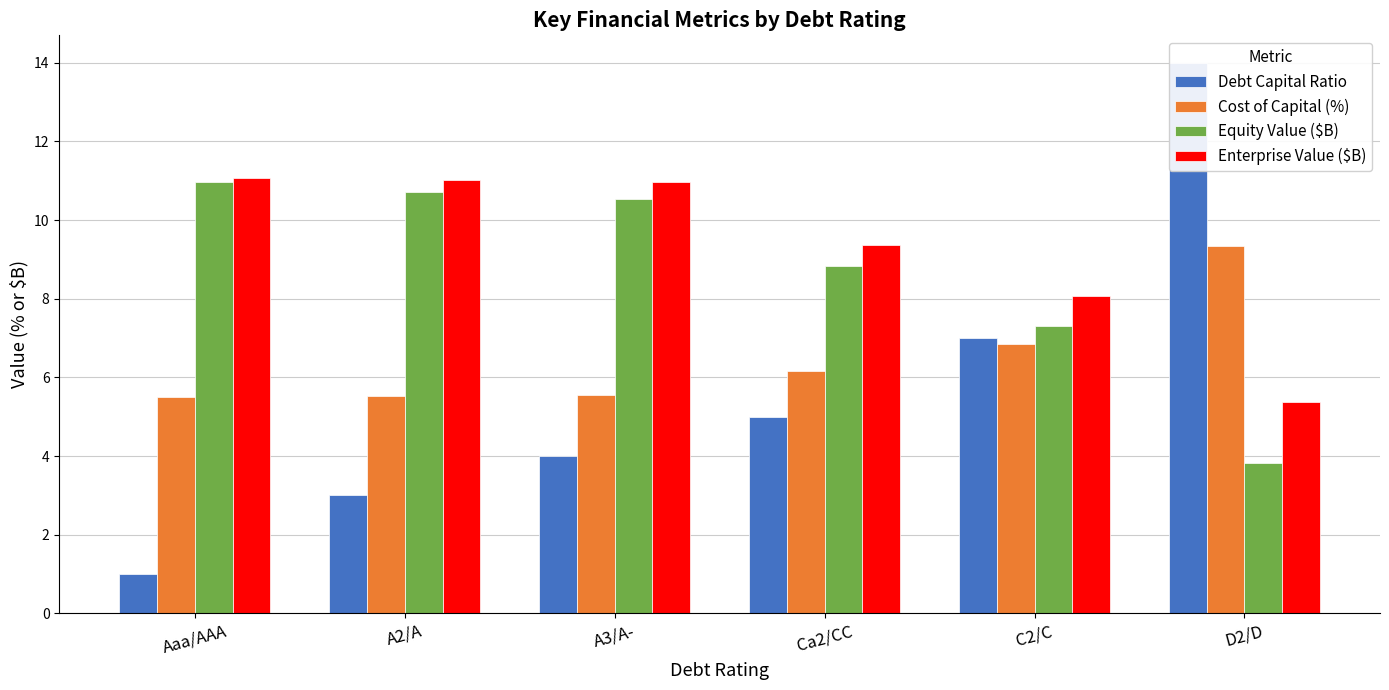

Are the bars grouped side by side (vs. stacked)?

Yes